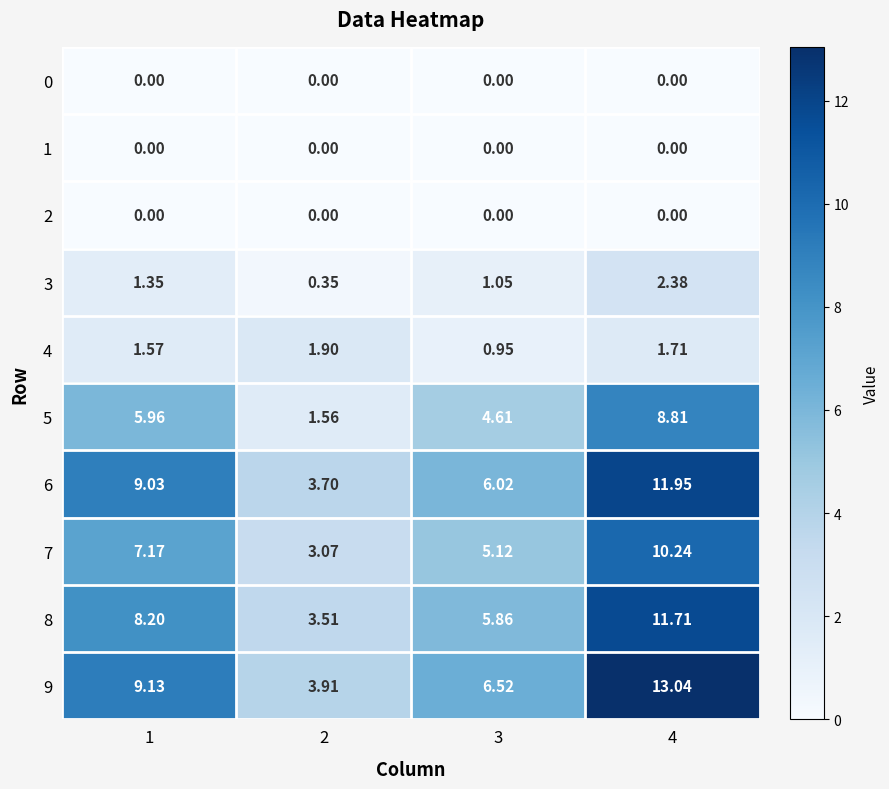

Which series has the largest total across all categories?

9